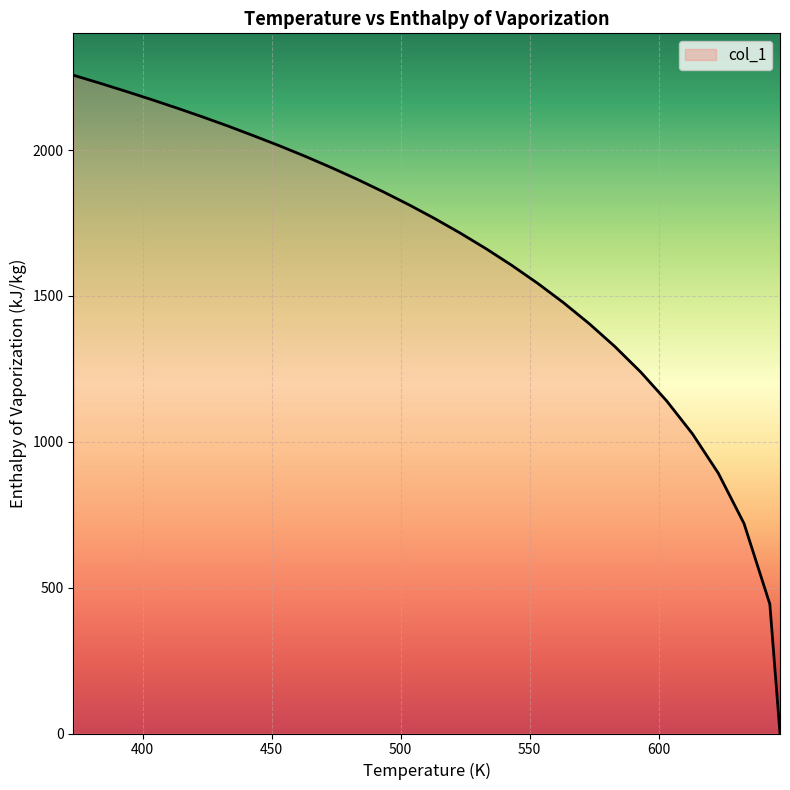

What is the greatest value displayed?

2256.4